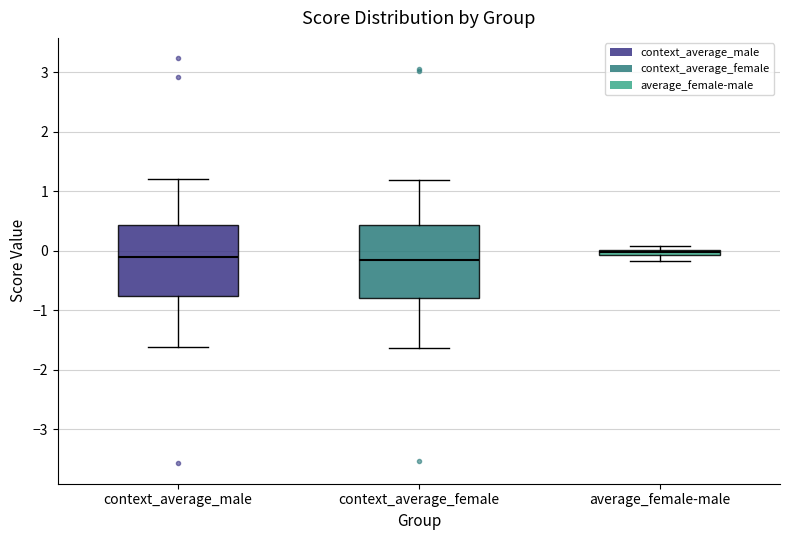

Where does the lower whisker of the box for context_average_male end on the y-axis? The values are not printed on the chart, so give them approximately, as read against the axis.

-1.6